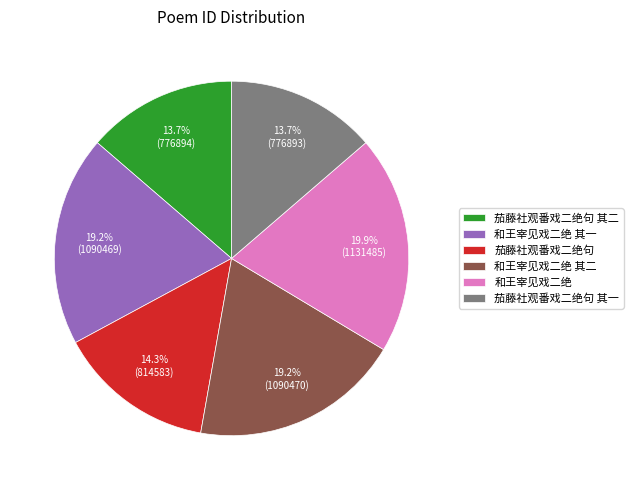

Which has a higher value, 茄藤社观番戏二绝句 or 和王宰见戏二绝 其二?

和王宰见戏二绝 其二